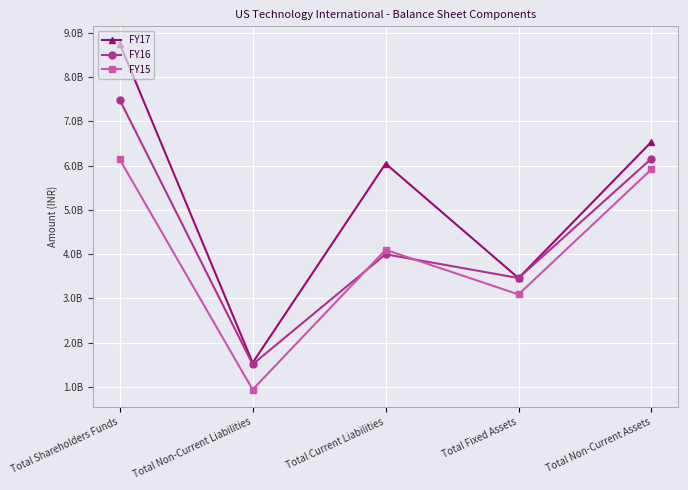

At which label does FY17 reach its minimum?

Total Non-Current Liabilities